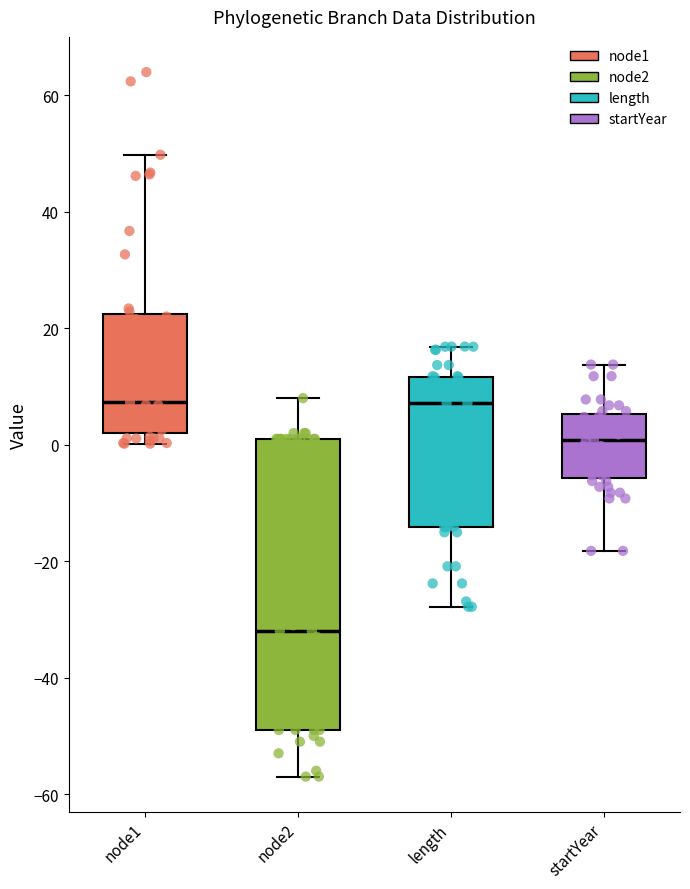

Which box is the tallest, from its lower edge to its upper edge?

node2